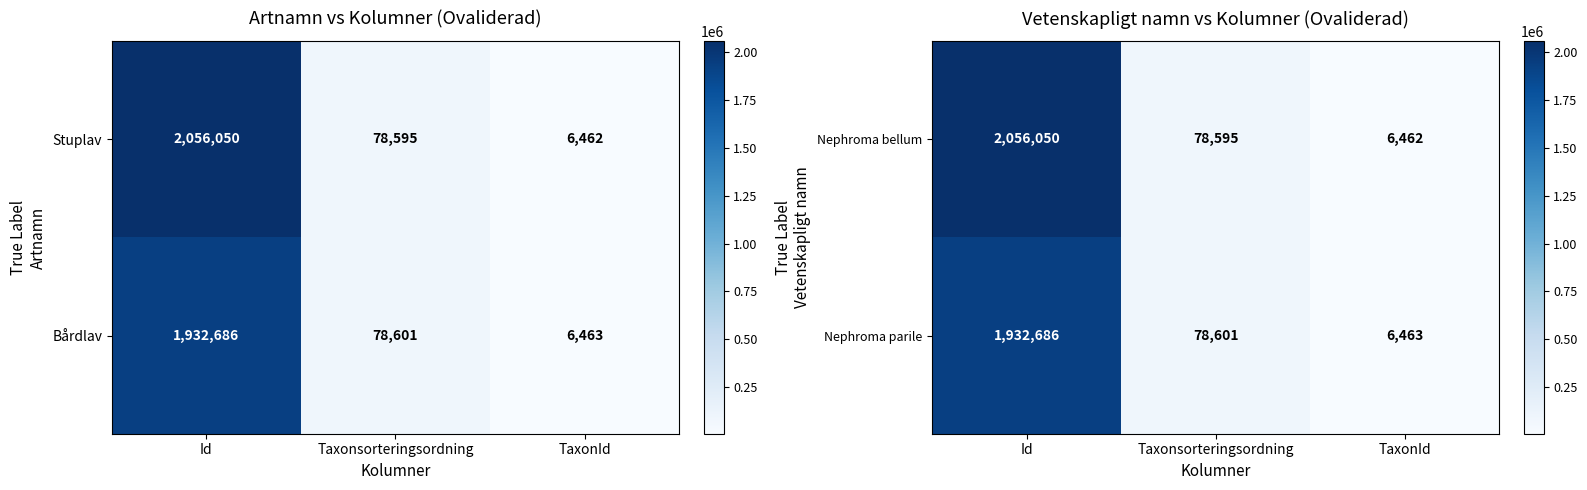

List the labels in order of Nephroma bellum value, largest first.

Id, Taxonsorteringsordning, TaxonId